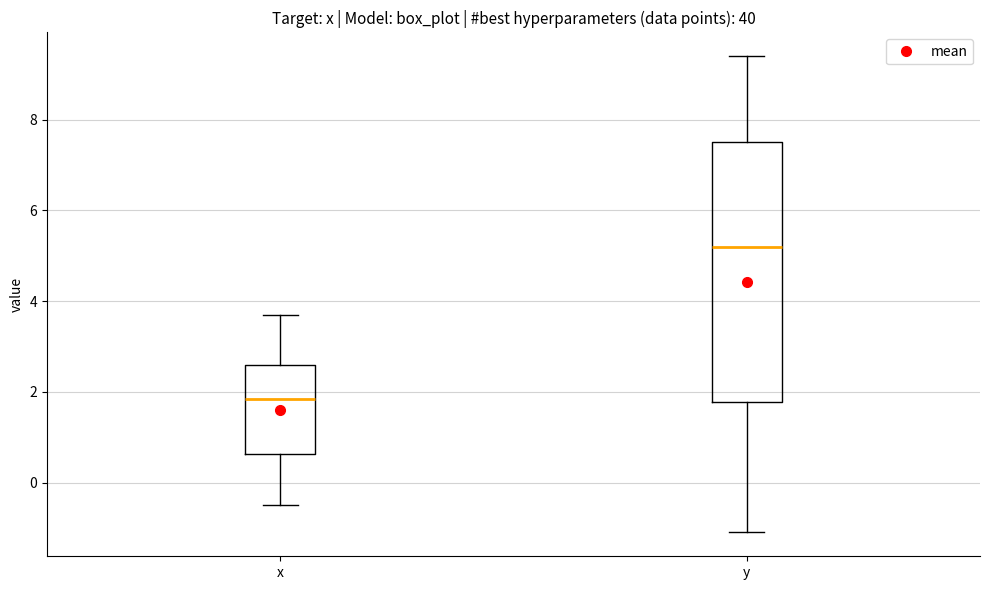

Reading left to right, transcribe this box plot: for each box, give where its median line is, the range the box spans, and where its two whiskers end, as read against the y-axis. The values are not printed on the chart, so give them approximately, as read against the axis.

x: median 1.8, box 0.6 to 2.6, whiskers -0.4 to 3.8
y: median 5.2, box 1.8 to 7.6, whiskers -1.0 to 9.4